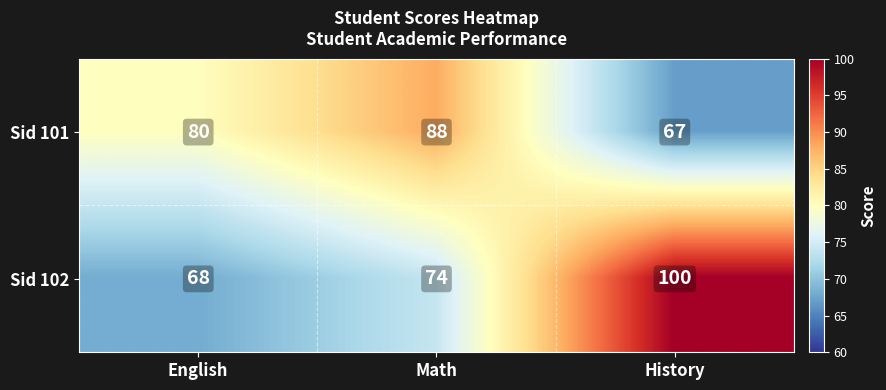

Which series has the largest range (max minus min)?

Sid 102